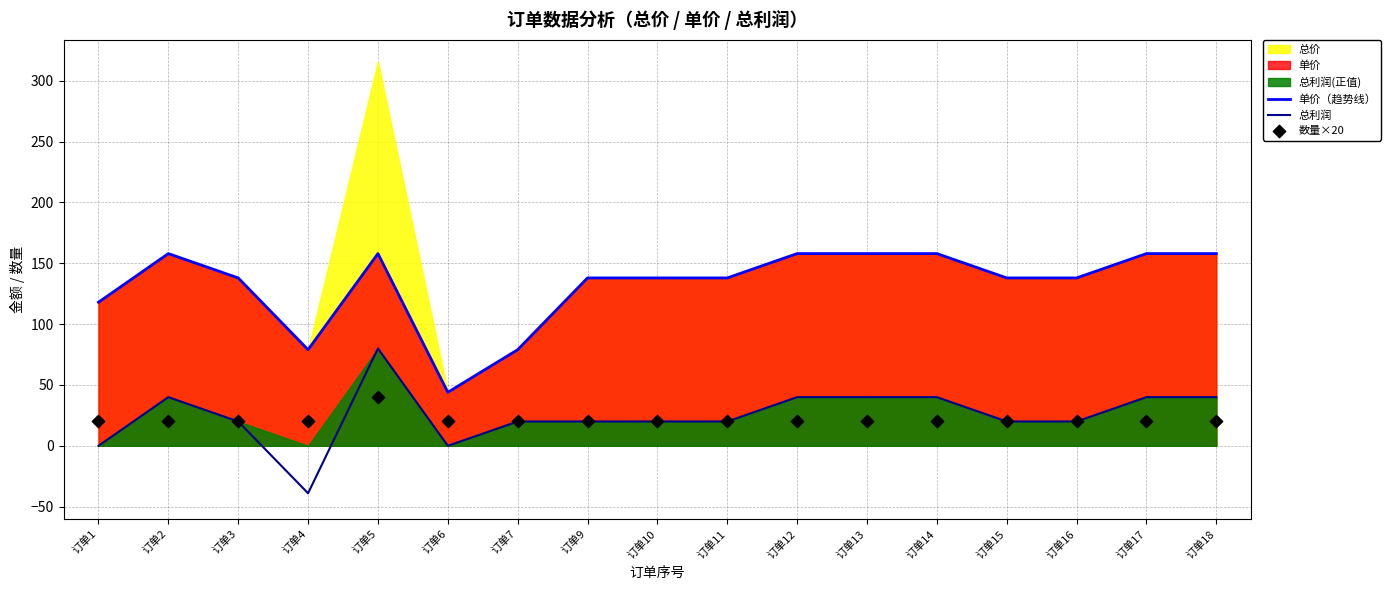

What is the total value across all series at 订单1?

138